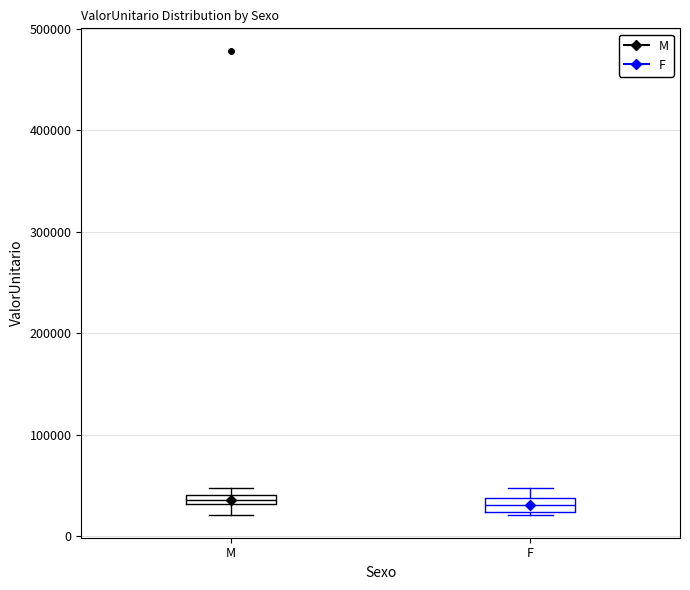

Where does the median line of the box for F sit on the y-axis? The values are not printed on the chart, so give them approximately, as read against the axis.

30000